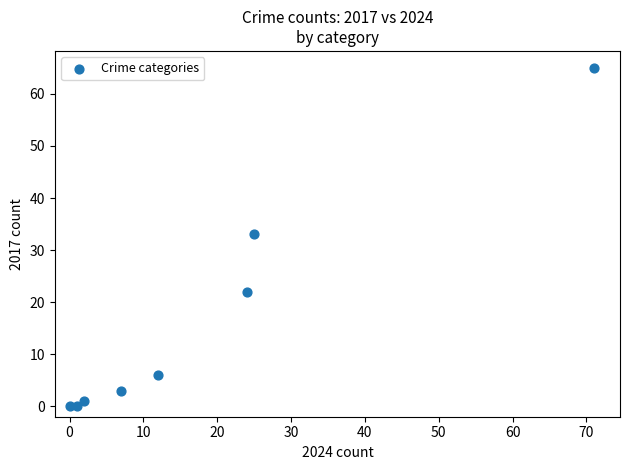

What is the average X value?

18